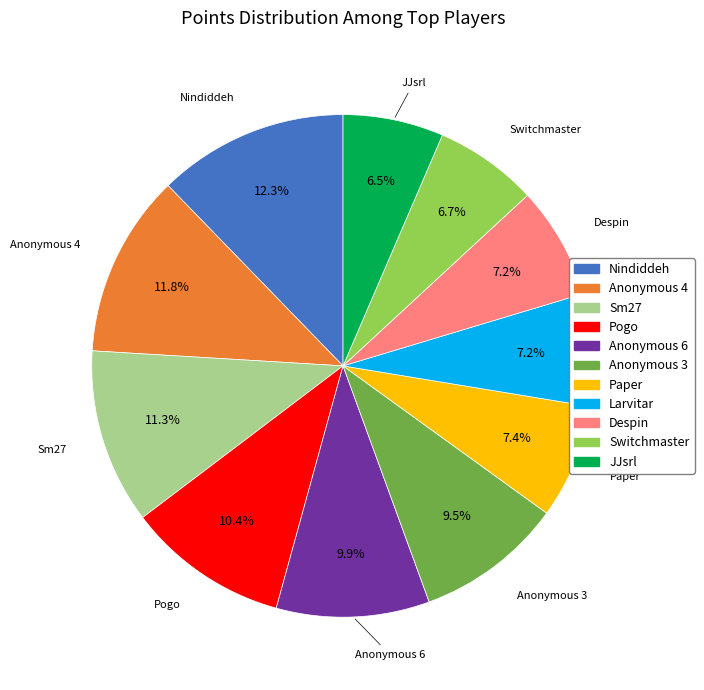

Is it true that Pogo is 10% of the pie?

True